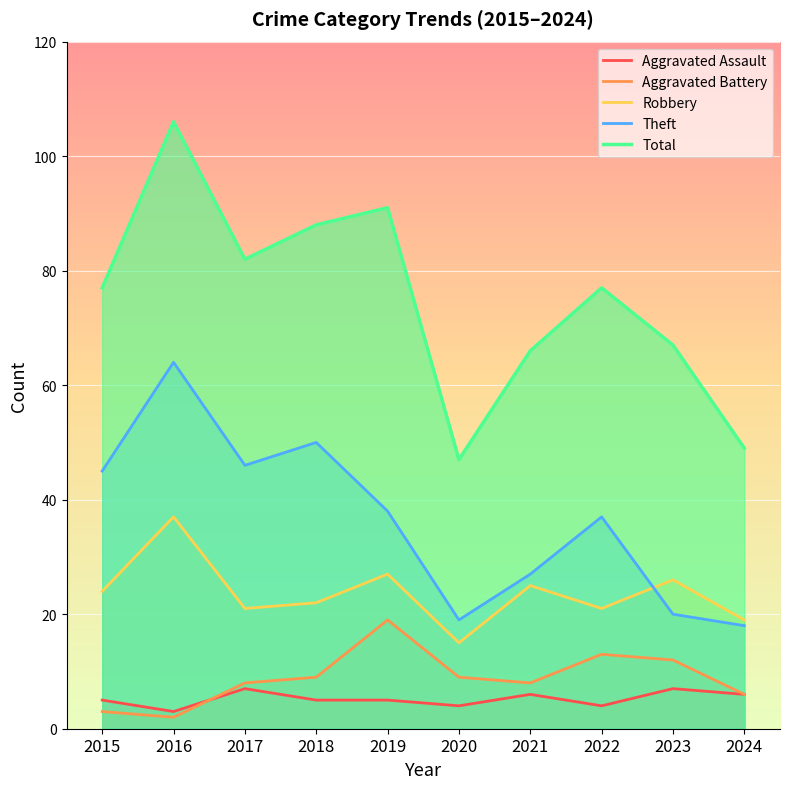

What is the approximate value of Theft at 2020, to the nearest 5?

20